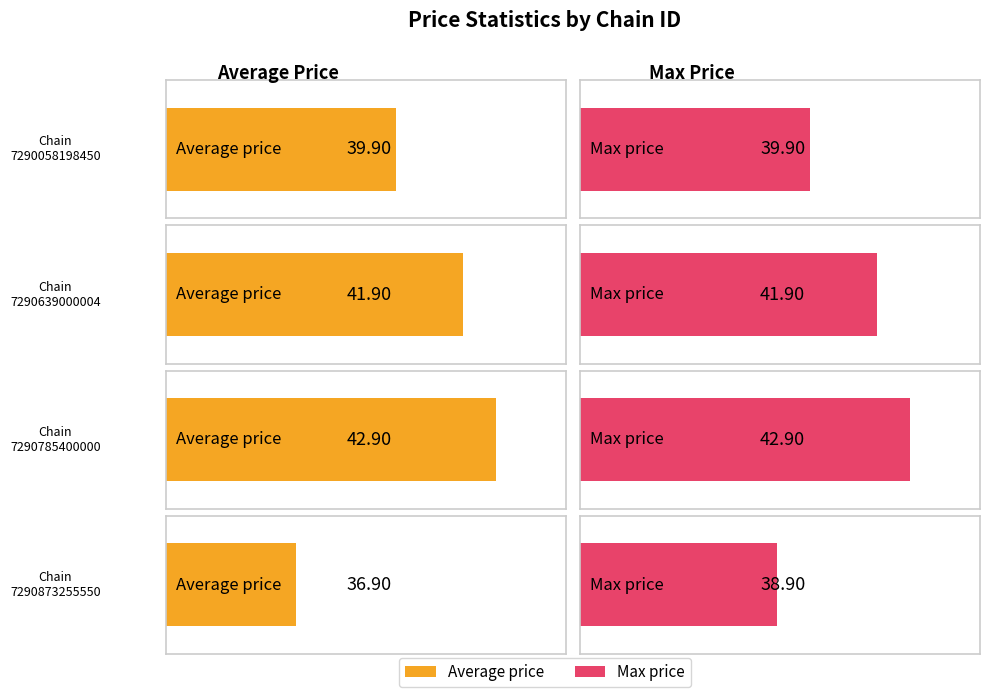

Which label corresponds to the smallest value in the chart?

7290873255550